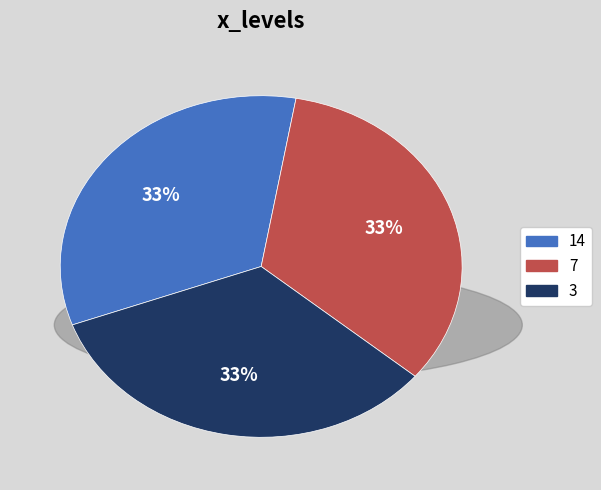

How many slices are in this pie chart?

3